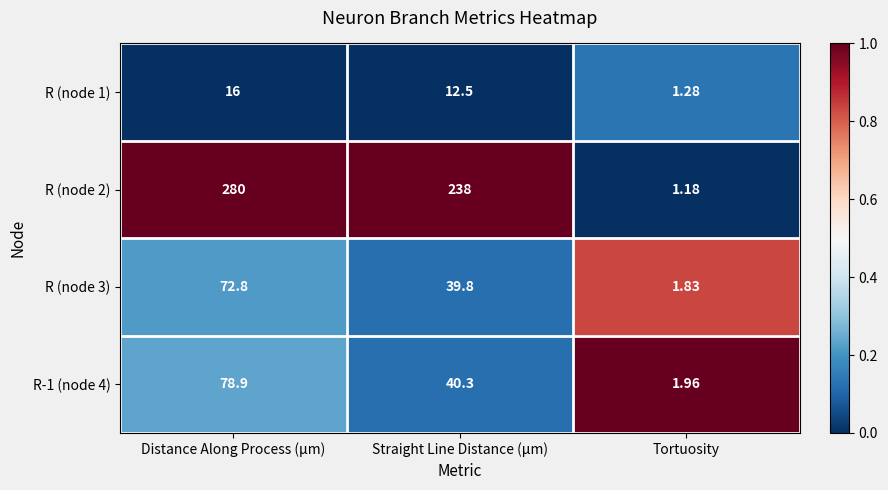

Which category has the lowest value in the R-1 (node 4) series?

Tortuosity